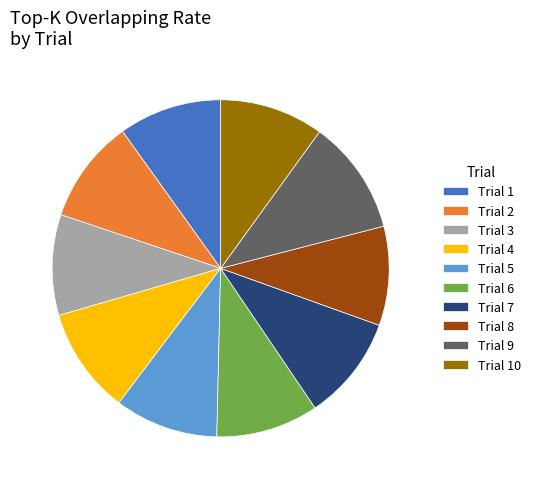

True or false: Trial 3 accounts for 22% of the total.

False